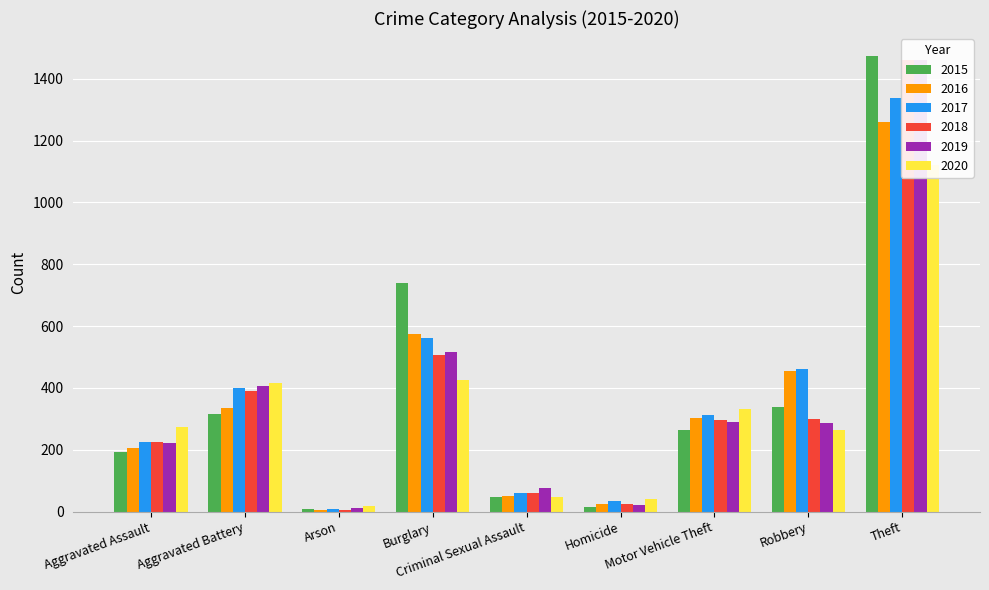

True or false: 2019 has a value of 916 at Burglary.

False